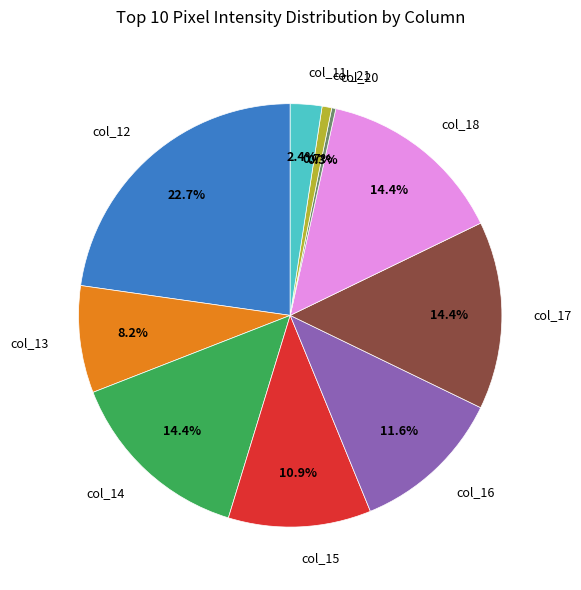

Does any single category account for the majority?

No